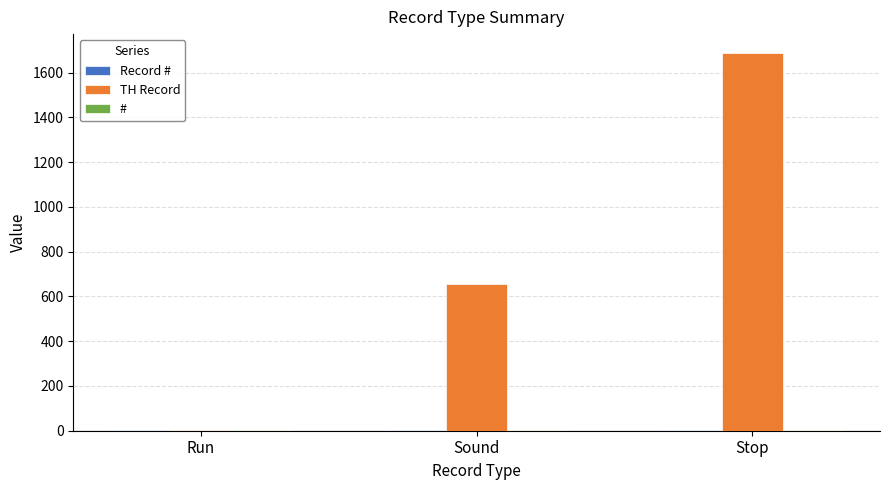

How many groups of bars are there?

3